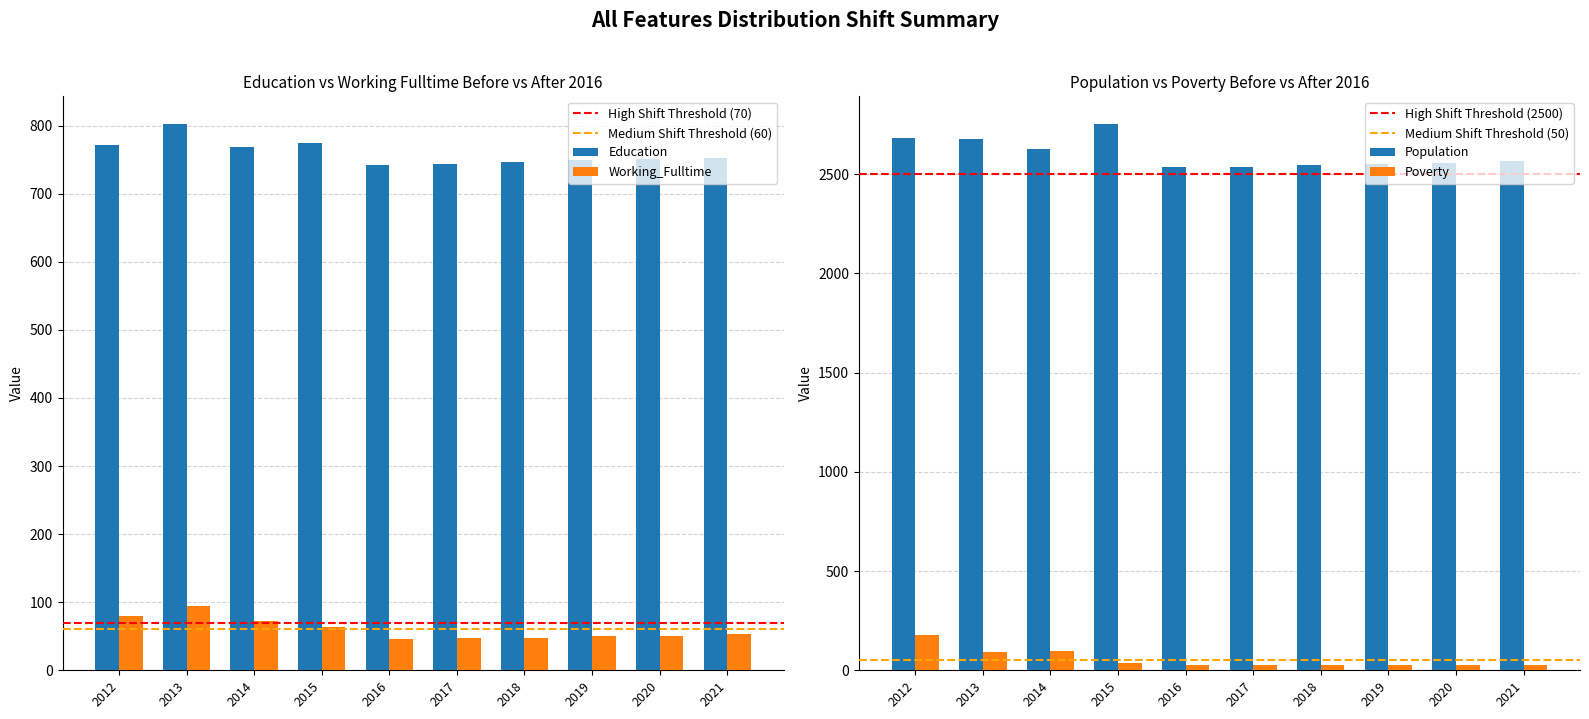

What is the highest value of the Education series?

803